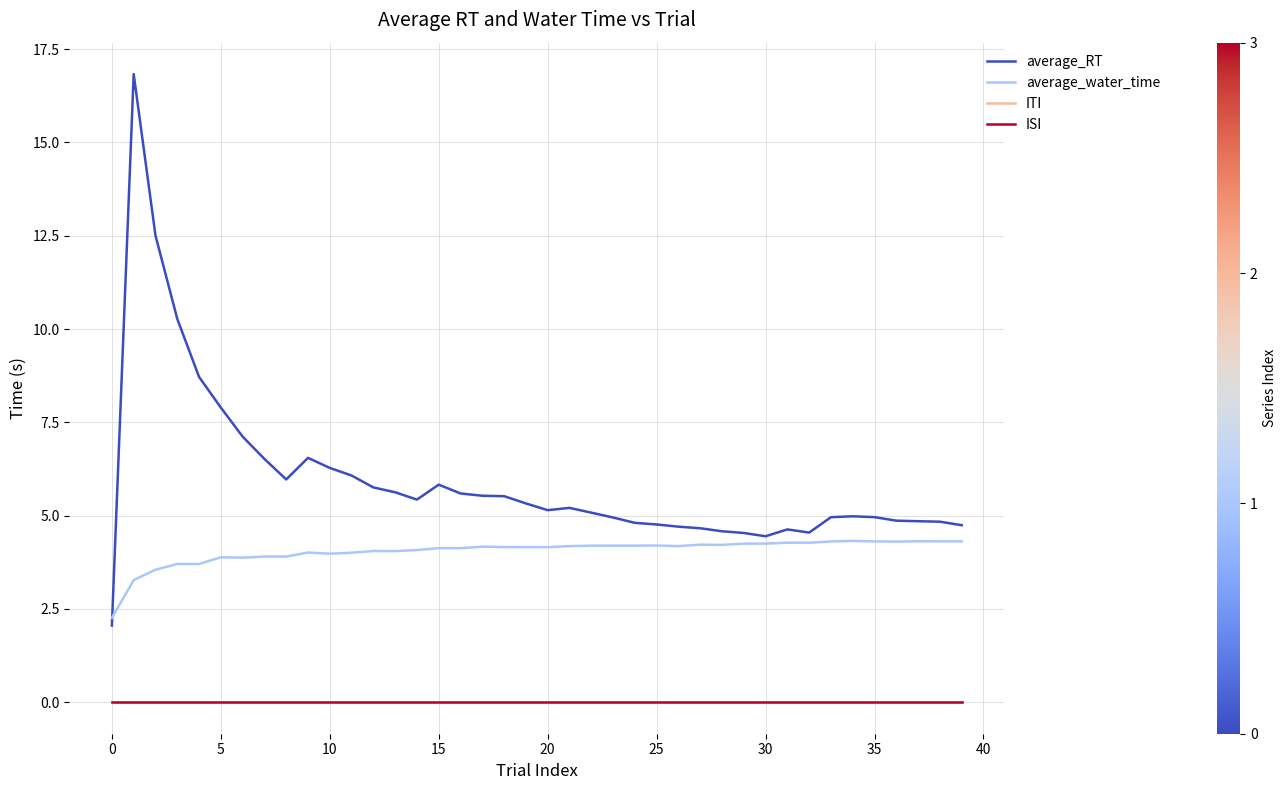

Does the chart display data point markers on the line(s)?

No